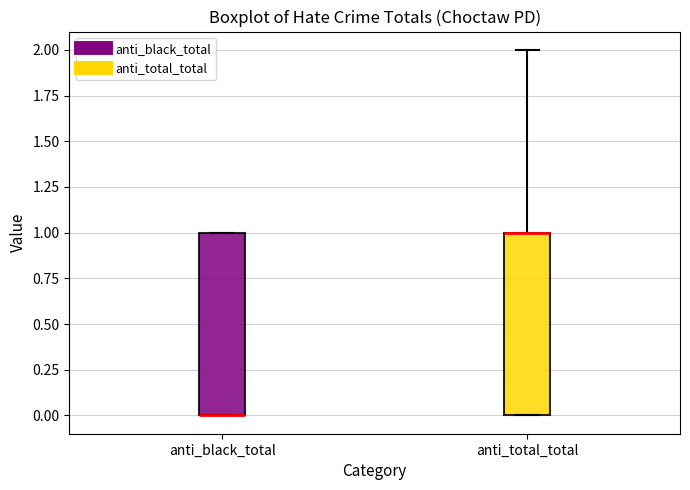

Reading left to right, read every box against the y-axis: the position of its median line, the range the box covers, and the ends of its whiskers. The values are not printed on the chart, so give them approximately, as read against the axis.

anti_black_total: median 0 (drawn on the box's lower edge), box 0 to 1, whiskers 0 to 1
anti_total_total: median 1 (drawn on the box's upper edge), box 0 to 1, whiskers 0 to 2